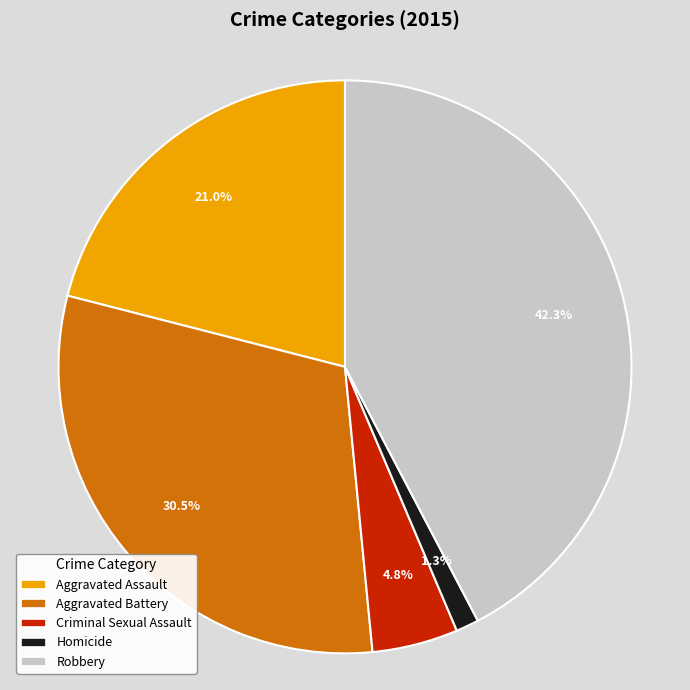

To the nearest percent, what percentage of the pie is Criminal Sexual Assault?

5%